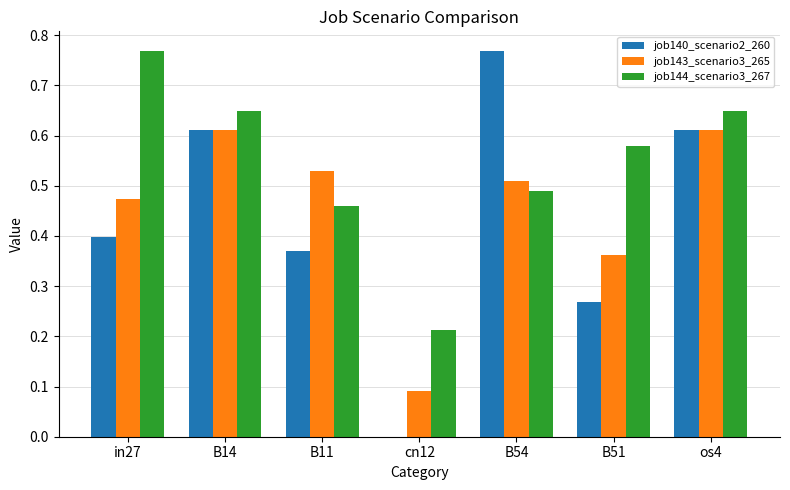

How many job144_scenario3_267 values are between 0 and 1?

7